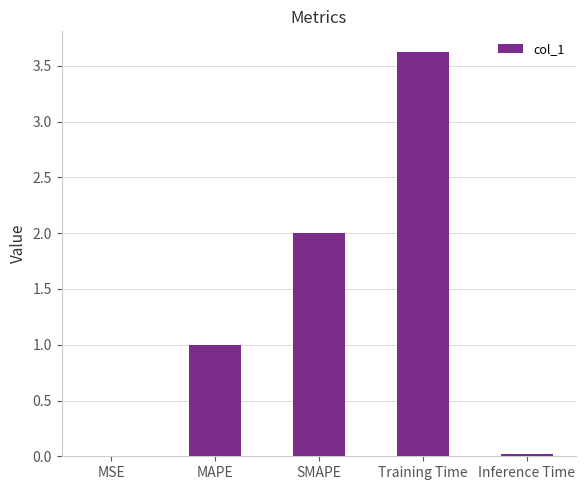

Is it true that the value at SMAPE is 2.0?

True